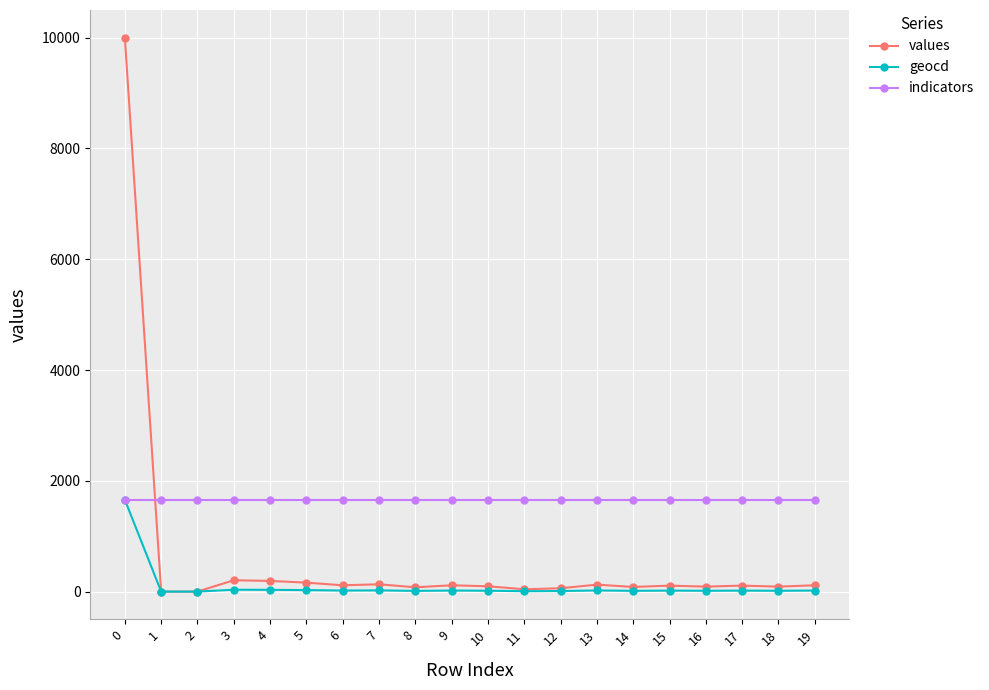

List the series in order of their overall mean, highest first.

indicators, values, geocd